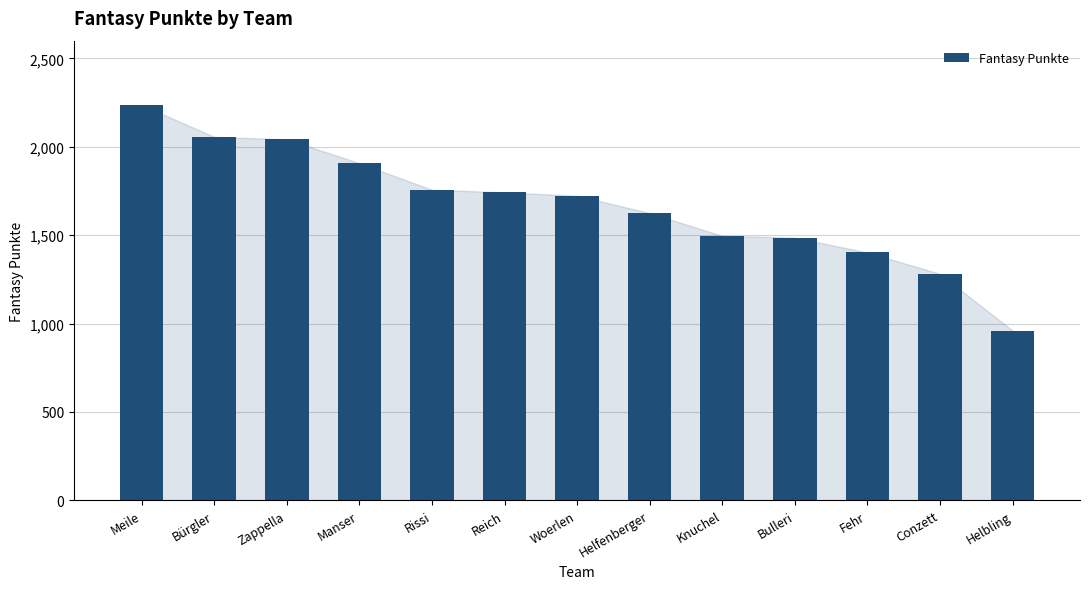

True or false: the data shows 2056 at Bürgler.

True